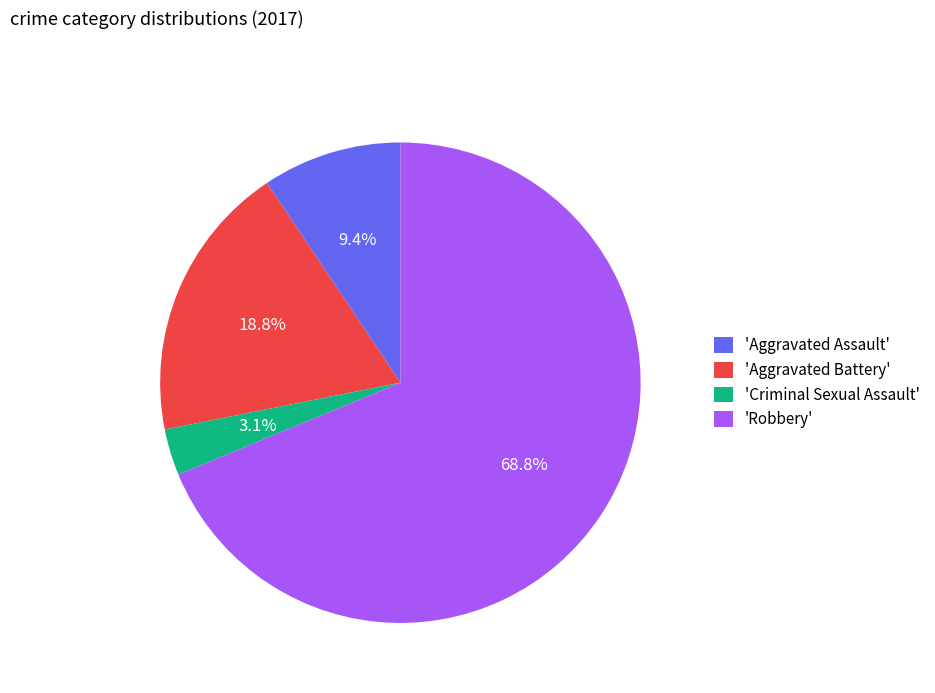

What portion of the pie excludes 'Aggravated Assault'?

90.6%